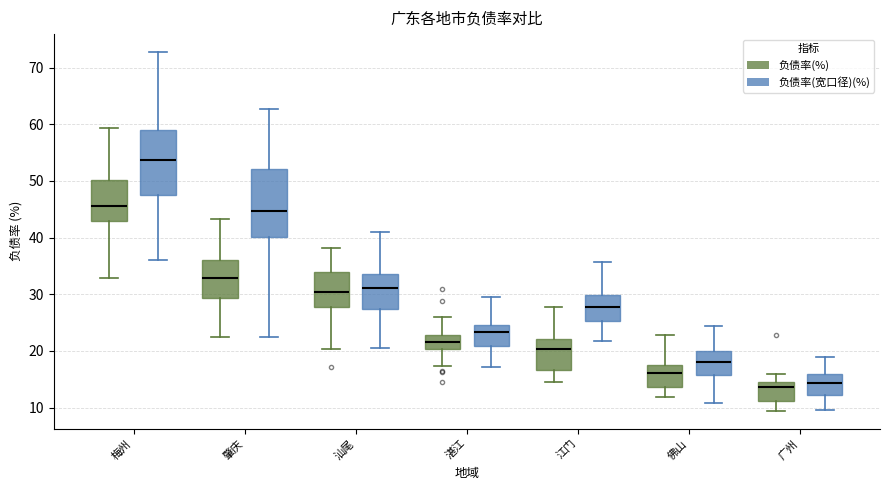

Reading left to right, read every box against the y-axis: the position of its median line, the range the box covers, and the ends of its whiskers. The values are not printed on the chart, so give them approximately, as read against the axis.

梅州 (负债率(%)): median 46, box 43 to 50, whiskers 33 to 59
梅州 (负债率(宽口径)(%)): median 54, box 48 to 59, whiskers 36 to 73
肇庆 (负债率(%)): median 33, box 29 to 36, whiskers 22 to 43
肇庆 (负债率(宽口径)(%)): median 45, box 40 to 52, whiskers 22 to 63
汕尾 (负债率(%)): median 30, box 28 to 34, whiskers 20 to 38
汕尾 (负债率(宽口径)(%)): median 31, box 27 to 34, whiskers 20 to 41
湛江 (负债率(%)): median 22, box 20 to 23, whiskers 17 to 26
湛江 (负债率(宽口径)(%)): median 23, box 21 to 25, whiskers 17 to 30
江门 (负债率(%)): median 20, box 17 to 22, whiskers 14 to 28
江门 (负债率(宽口径)(%)): median 28, box 25 to 30, whiskers 22 to 36
佛山 (负债率(%)): median 16, box 14 to 18, whiskers 12 to 23
佛山 (负债率(宽口径)(%)): median 18, box 16 to 20, whiskers 11 to 24
广州 (负债率(%)): median 14 (just below the box's upper edge), box 11 to 14, whiskers 9 to 16
广州 (负债率(宽口径)(%)): median 14, box 12 to 16, whiskers 10 to 19